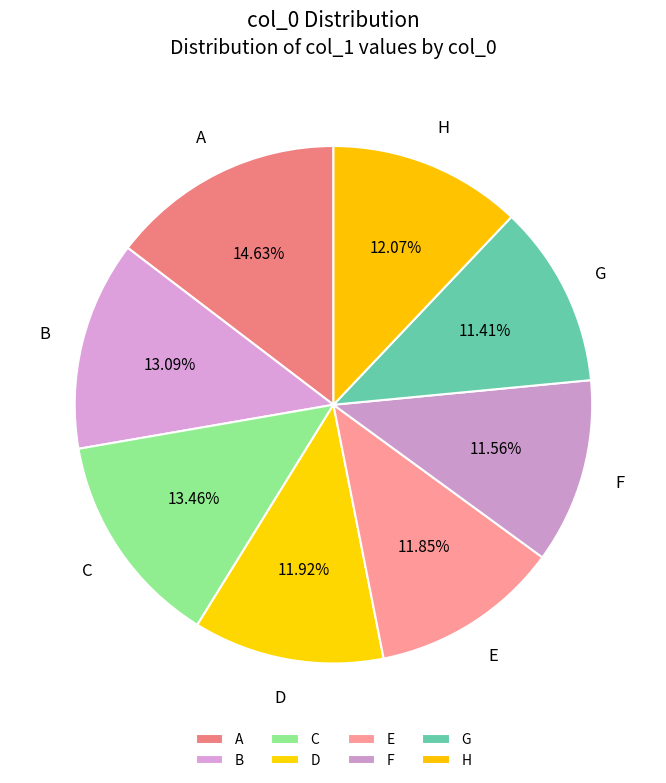

To the nearest percent, what portion does F represent?

12%